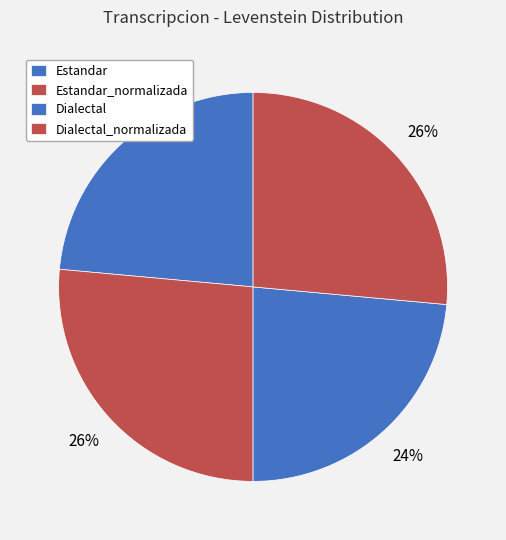

How many segments does this pie chart have?

4